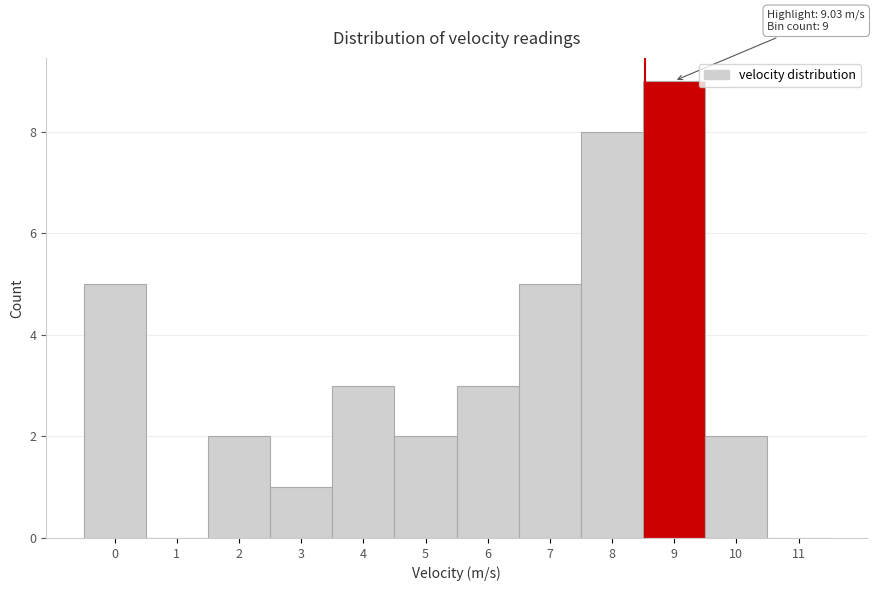

Reading right to left, transcribe all the data shown in this chart.

11=0	10=2	9=9	8=8	7=5	6=3	5=2	4=3	3=1	2=2	1=0	0=5